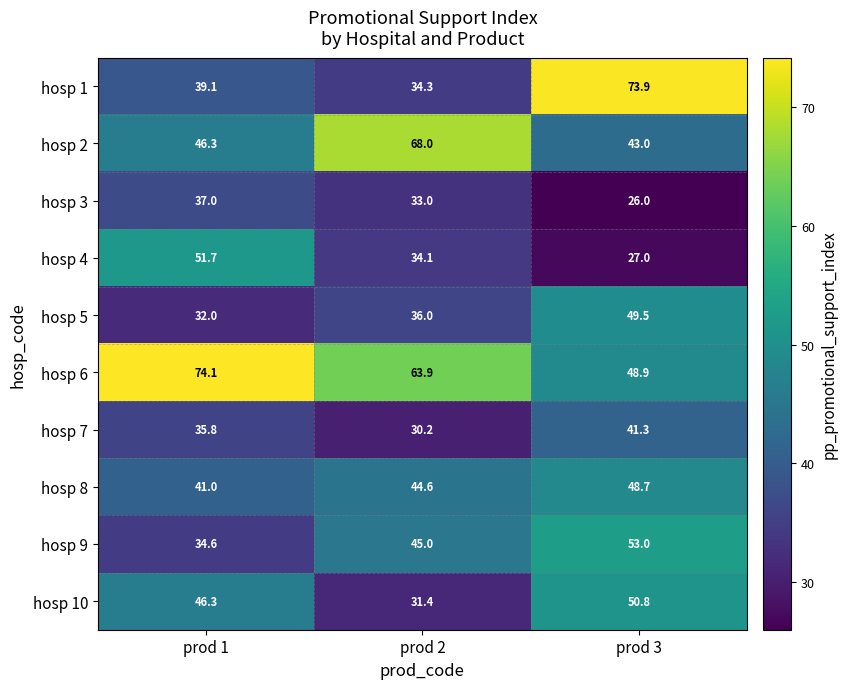

What is the total value across all series at prod 1?

437.9